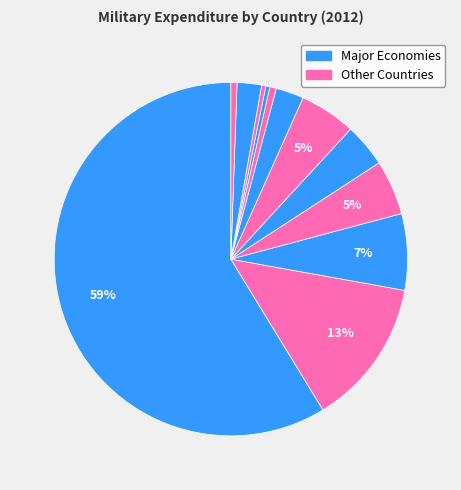

How many slices are in this pie chart?

12